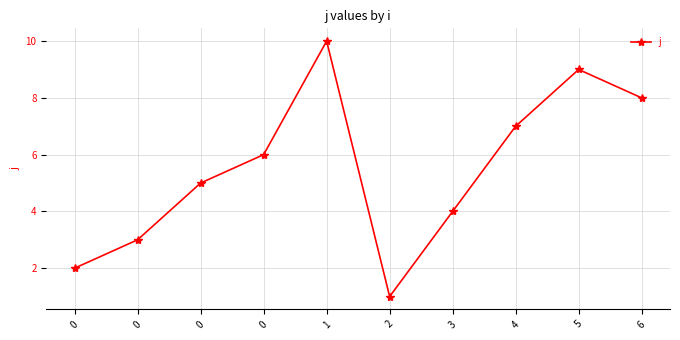

What is the value of the 4th point from the left?

2